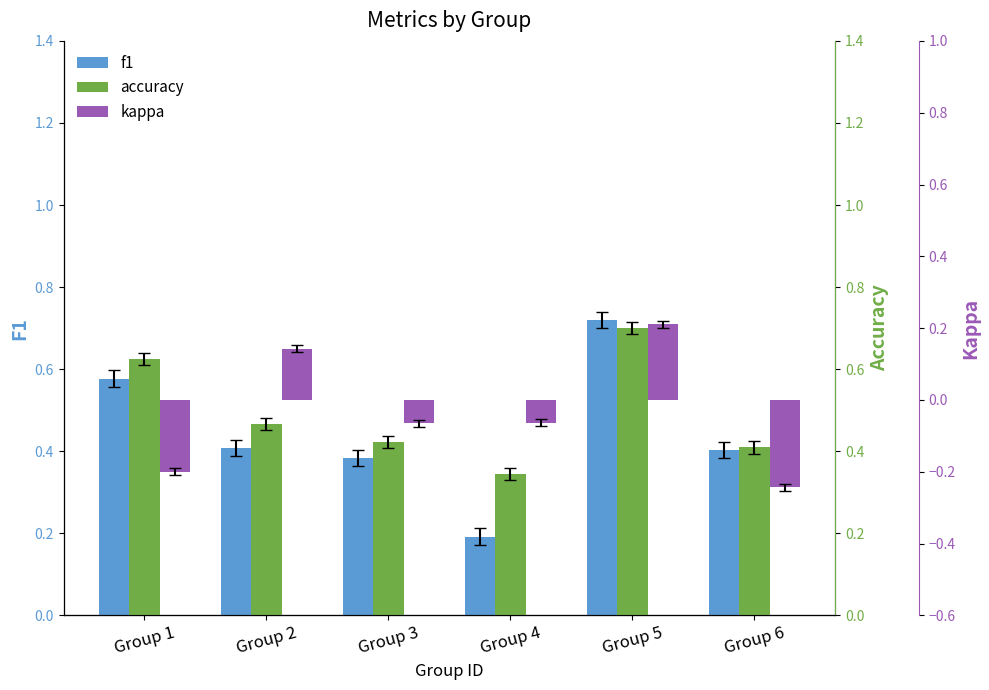

Count the accuracy values in the range 0 to 1.

6